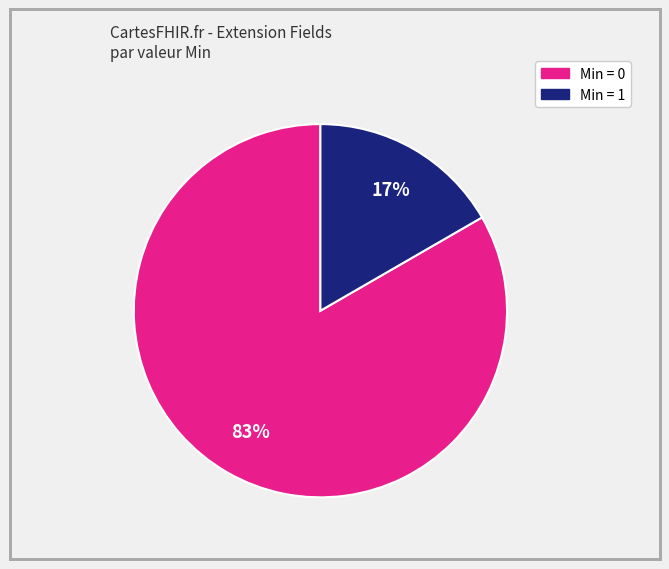

To the nearest percent, what is the average slice percentage?

50%